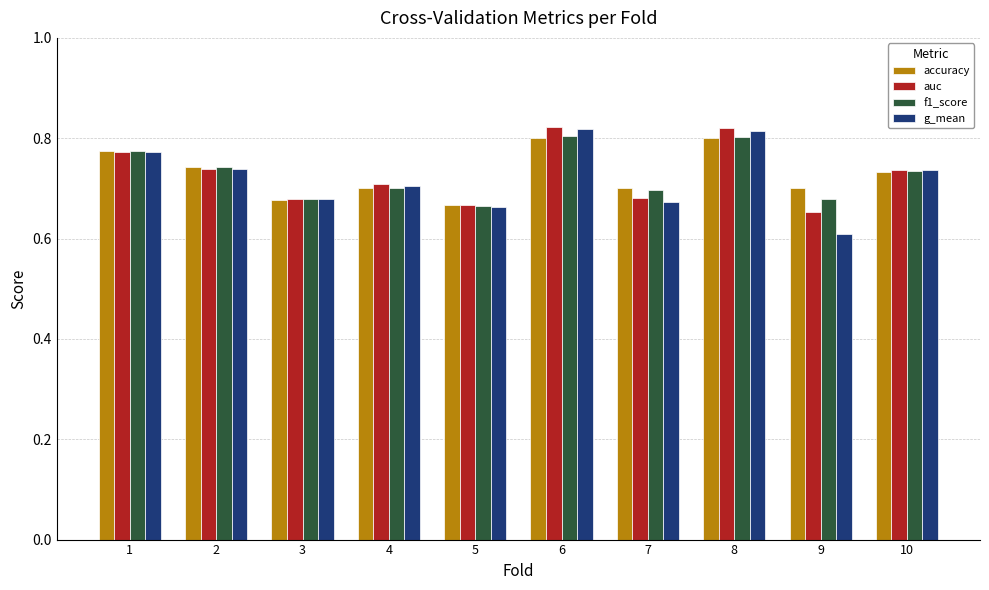

What is the total value across all series at 4?

2.8